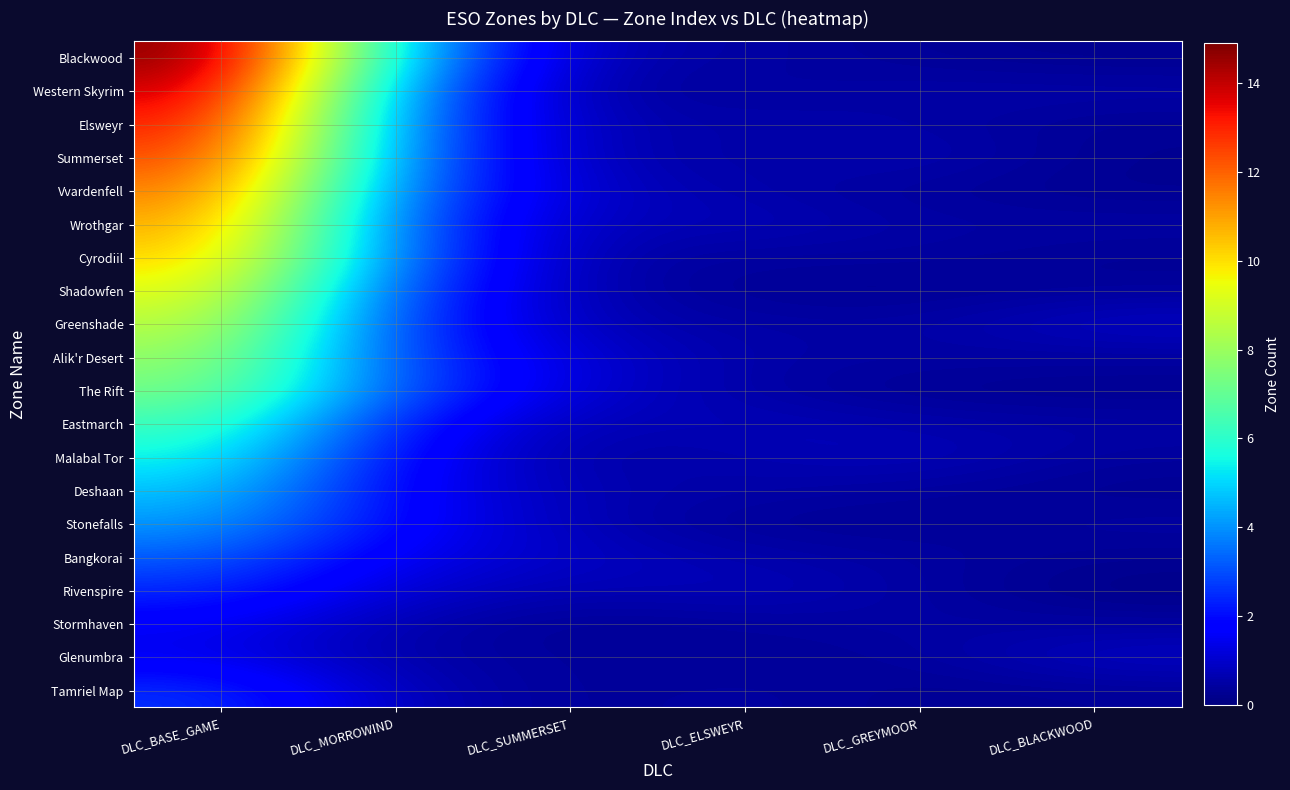

What is the spread (max minus min) of values at DLC_MORROWIND?

4.4